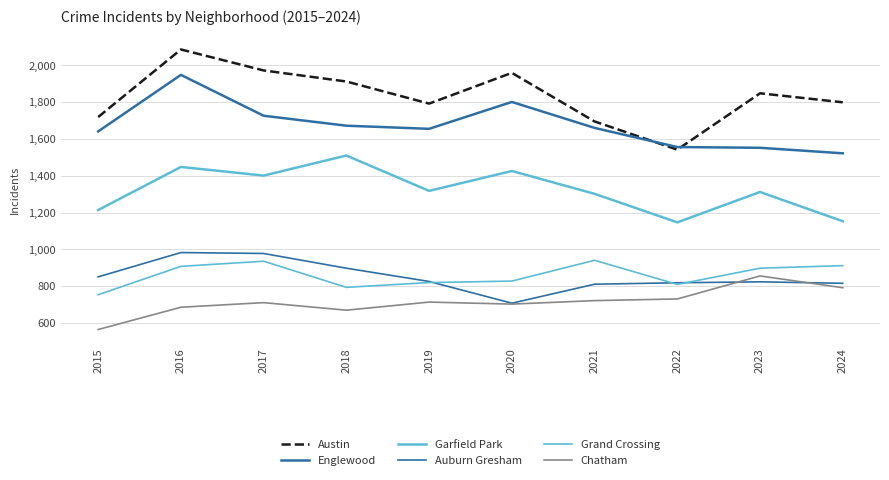

How many distinct data groups are displayed?

6